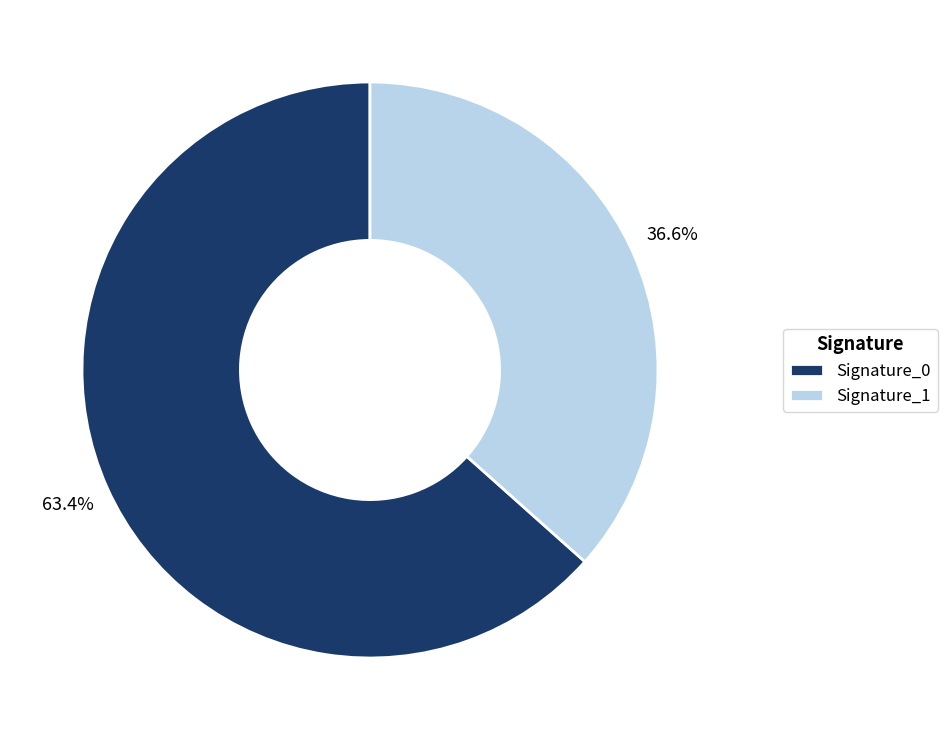

Between Signature_1 and Signature_0, which is larger?

Signature_0